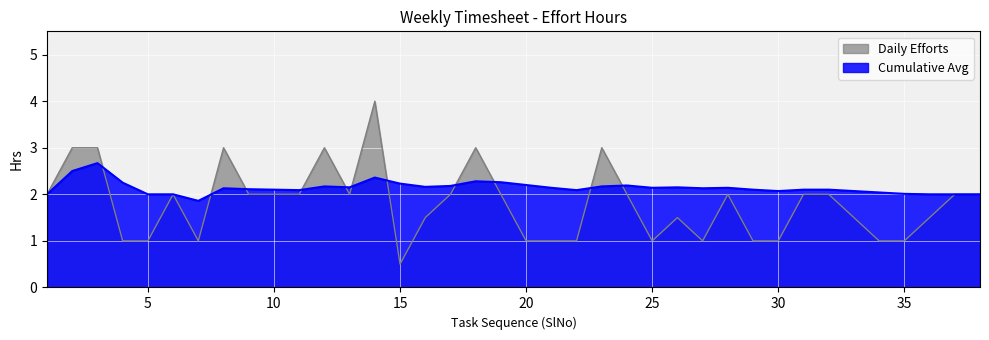

What is the value of the Cumulative Avg point at the 33rd from the left?

2.1